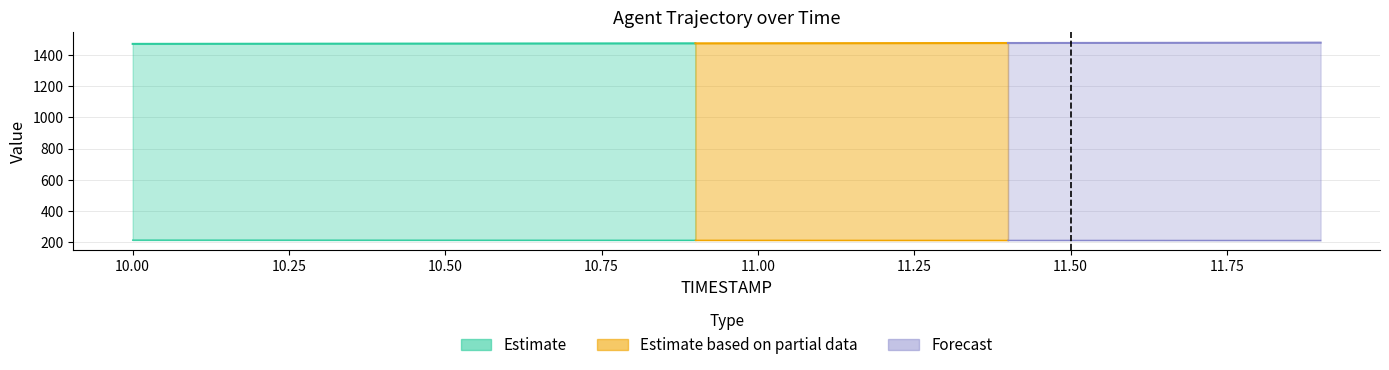

What is the greatest value displayed?

1478.3